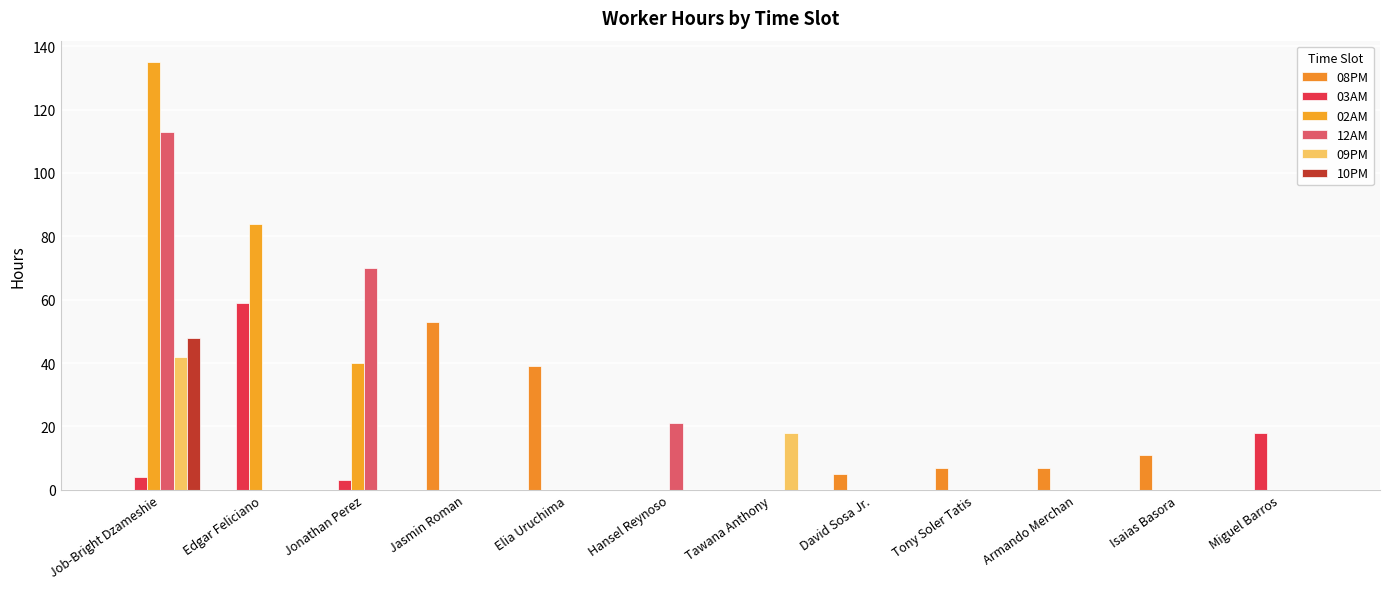

How many groups of bars are there?

12